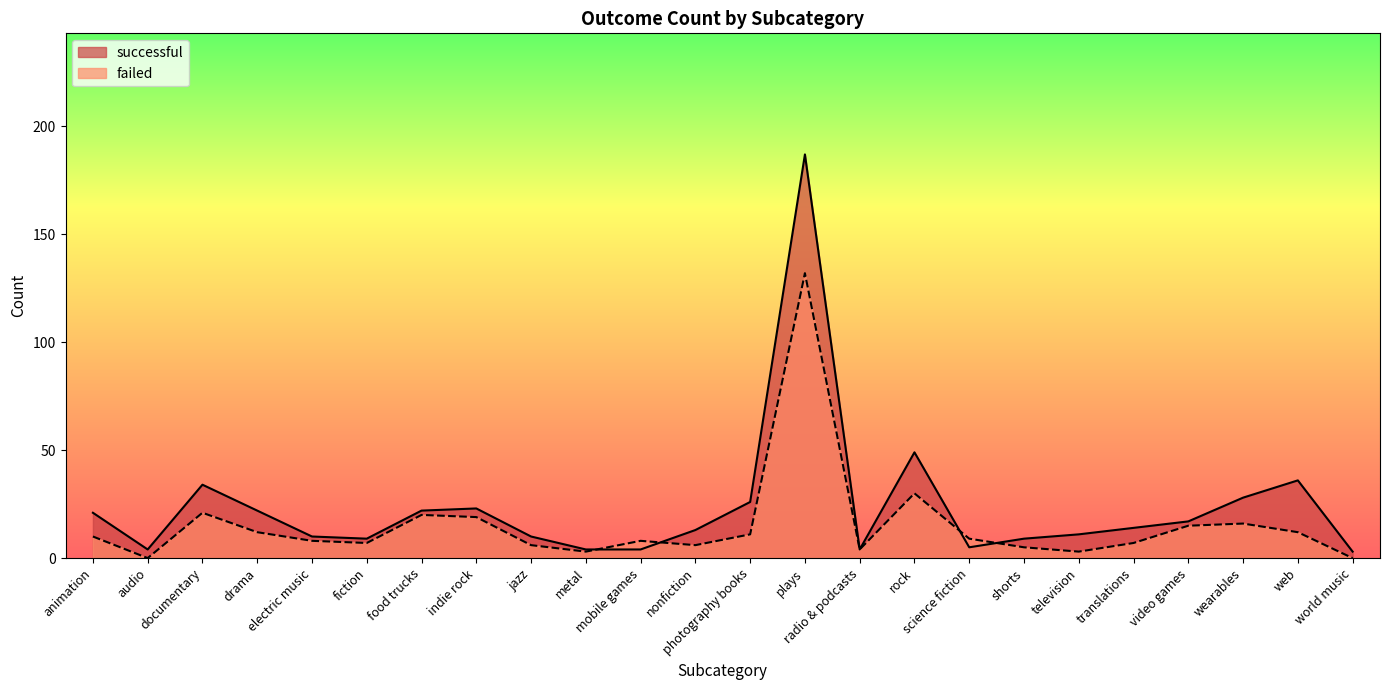

Which series has the widest spread of values?

successful